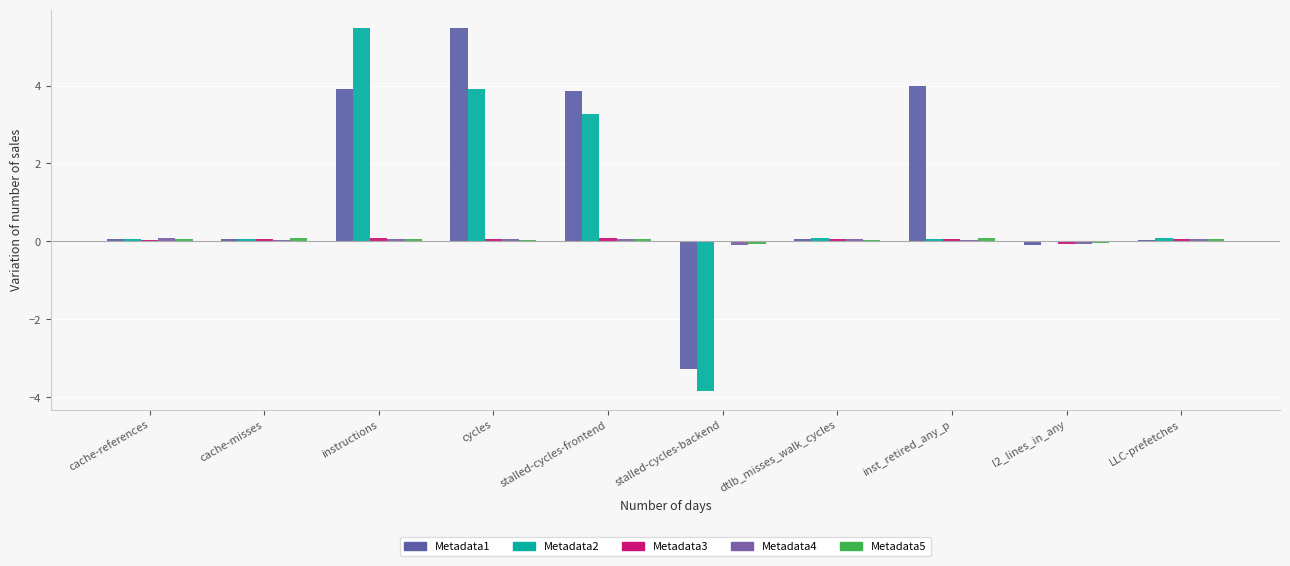

Reading left to right, list all the values displayed in this chart.

Metadata1: cache-references=0.1	cache-misses=0.1	instructions=3.9	cycles=5.5	stalled-cycles-frontend=3.9	stalled-cycles-backend=-3.3	dtlb_misses_walk_cycles=0.1	inst_retired_any_p=4.0	l2_lines_in_any=-0.1	LLC-prefetches=0.0
Metadata2: cache-references=0.1	cache-misses=0.1	instructions=5.5	cycles=3.9	stalled-cycles-frontend=3.3	stalled-cycles-backend=-3.9	dtlb_misses_walk_cycles=0.1	inst_retired_any_p=0.1	l2_lines_in_any=-0.0	LLC-prefetches=0.1
Metadata3: cache-references=0.0	cache-misses=0.1	instructions=0.1	cycles=0.1	stalled-cycles-frontend=0.1	stalled-cycles-backend=-0.0	dtlb_misses_walk_cycles=0.1	inst_retired_any_p=0.1	l2_lines_in_any=-0.1	LLC-prefetches=0.1
Metadata4: cache-references=0.1	cache-misses=0.0	instructions=0.1	cycles=0.1	stalled-cycles-frontend=0.1	stalled-cycles-backend=-0.1	dtlb_misses_walk_cycles=0.1	inst_retired_any_p=0.0	l2_lines_in_any=-0.1	LLC-prefetches=0.1
Metadata5: cache-references=0.1	cache-misses=0.1	instructions=0.1	cycles=0.0	stalled-cycles-frontend=0.1	stalled-cycles-backend=-0.1	dtlb_misses_walk_cycles=0.0	inst_retired_any_p=0.1	l2_lines_in_any=-0.1	LLC-prefetches=0.1